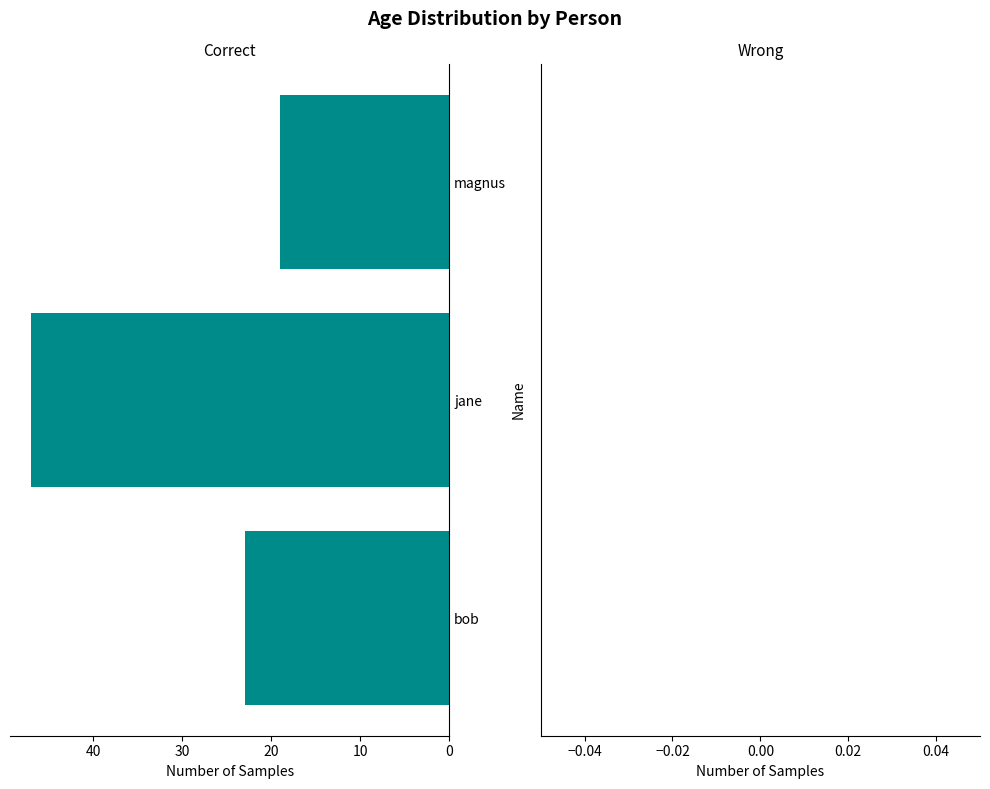

What is the smallest value displayed?

19